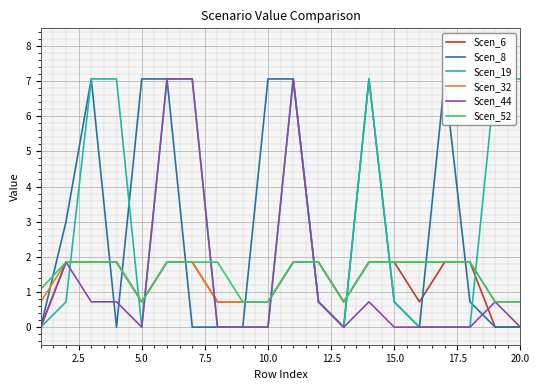

The Scen_6 series shows 3.0 at 13. True or false?

False